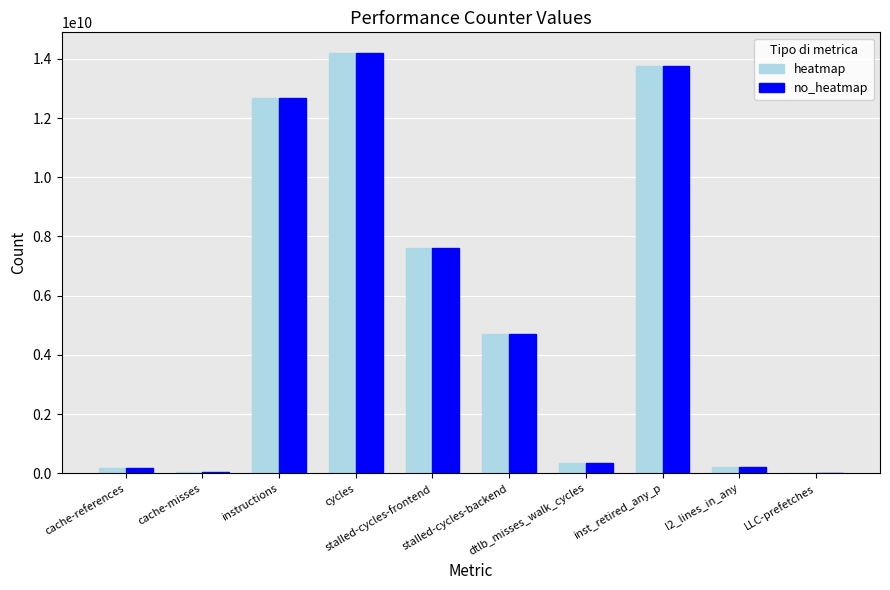

What is the sum of all heatmap values?

53695757878